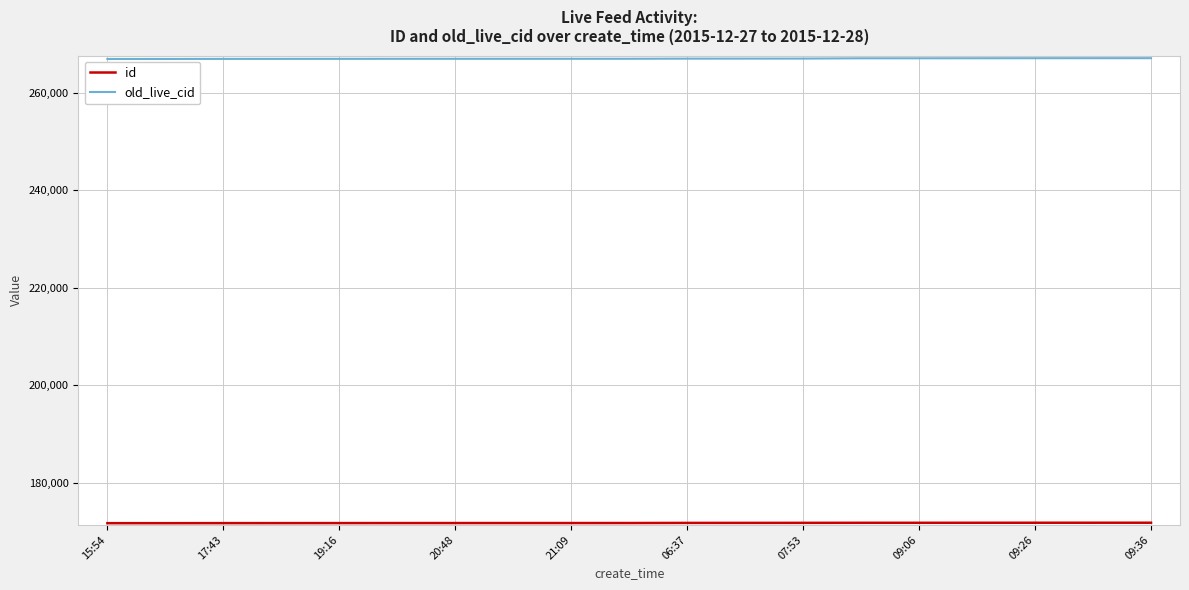

What is the maximum value shown in the chart?

267050